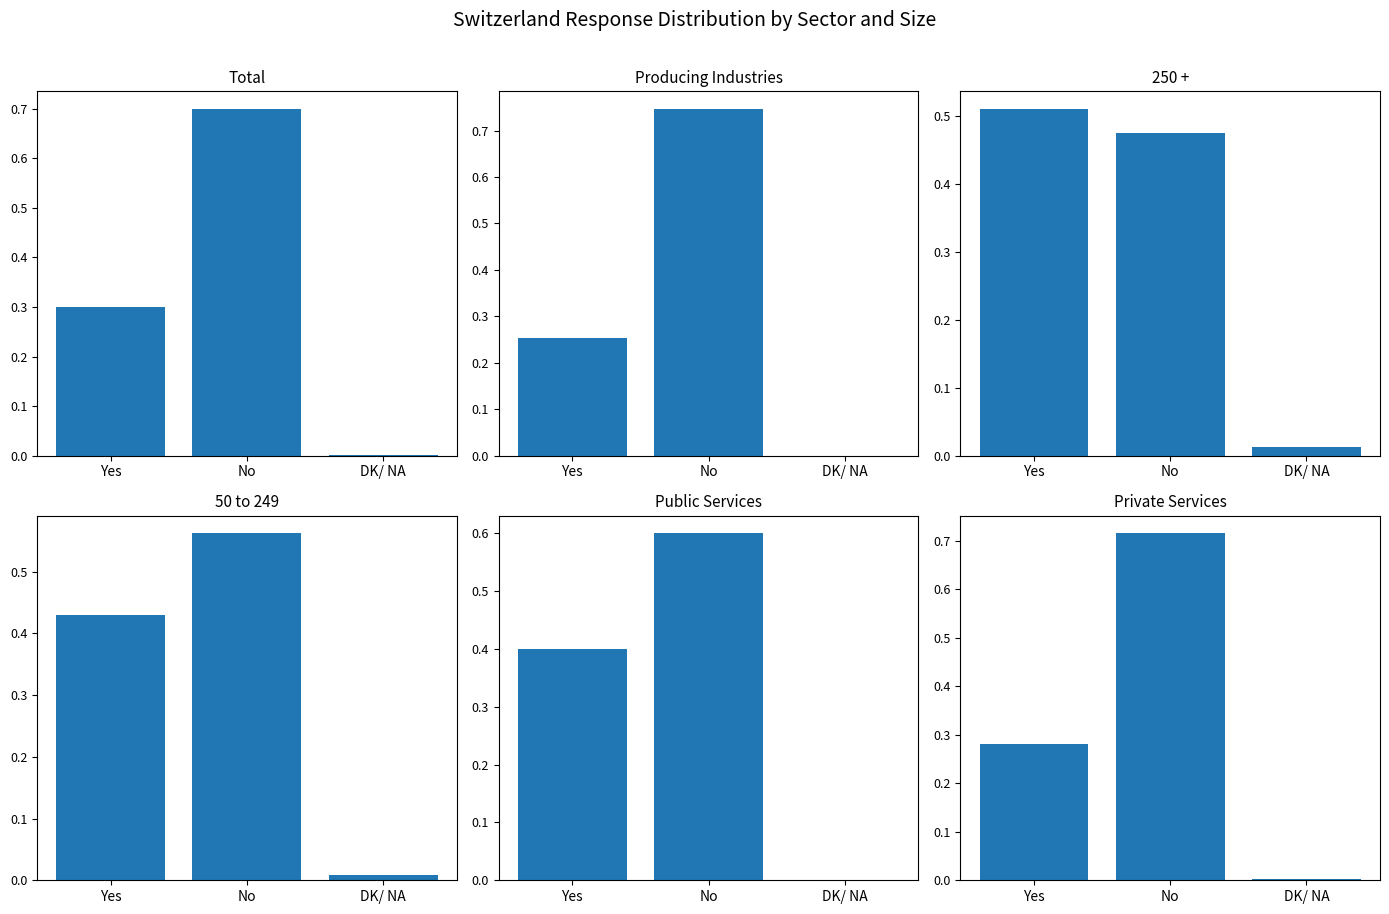

How many bars are there in total?

18